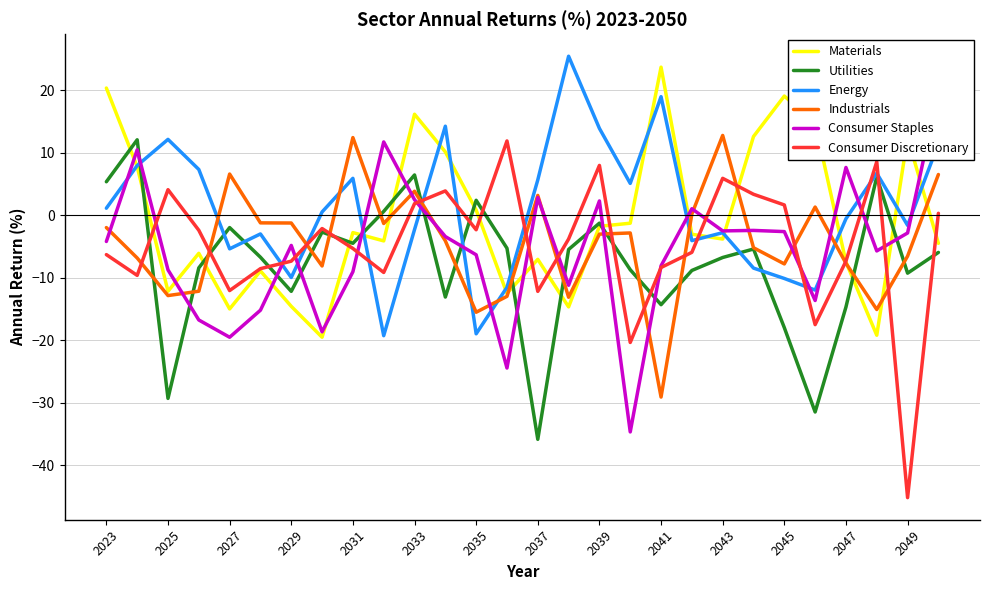

What is the lowest value of the Industrials series?

-29.1